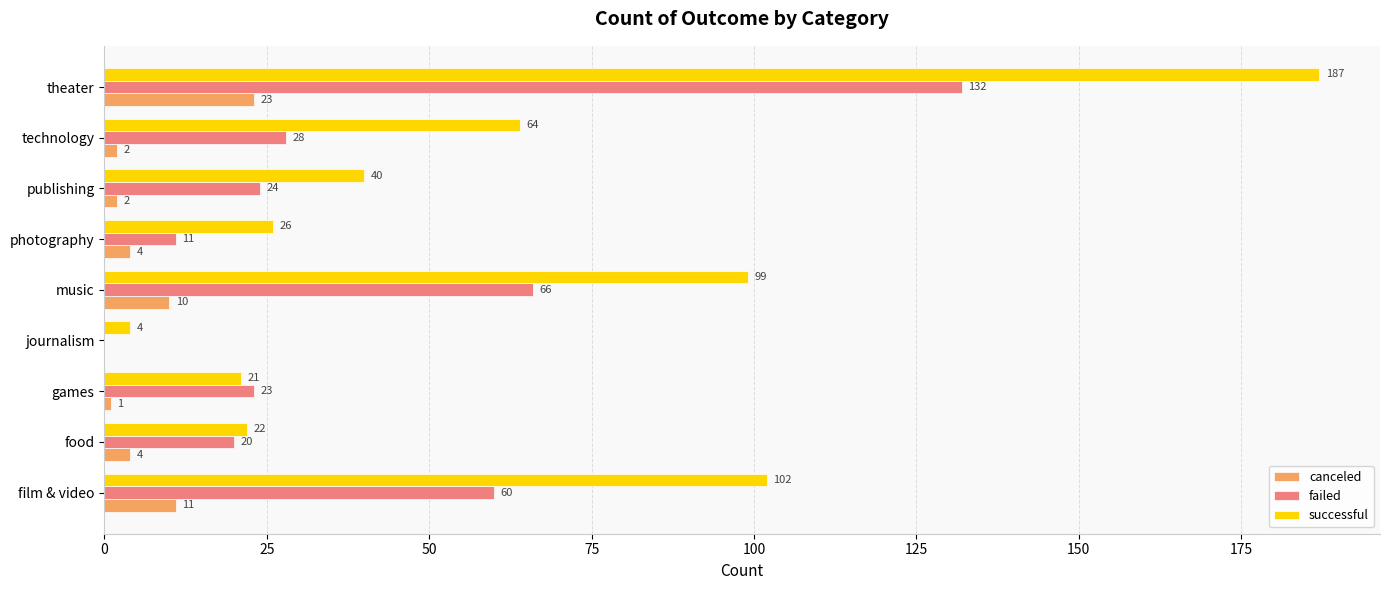

What is the greatest value displayed?

187